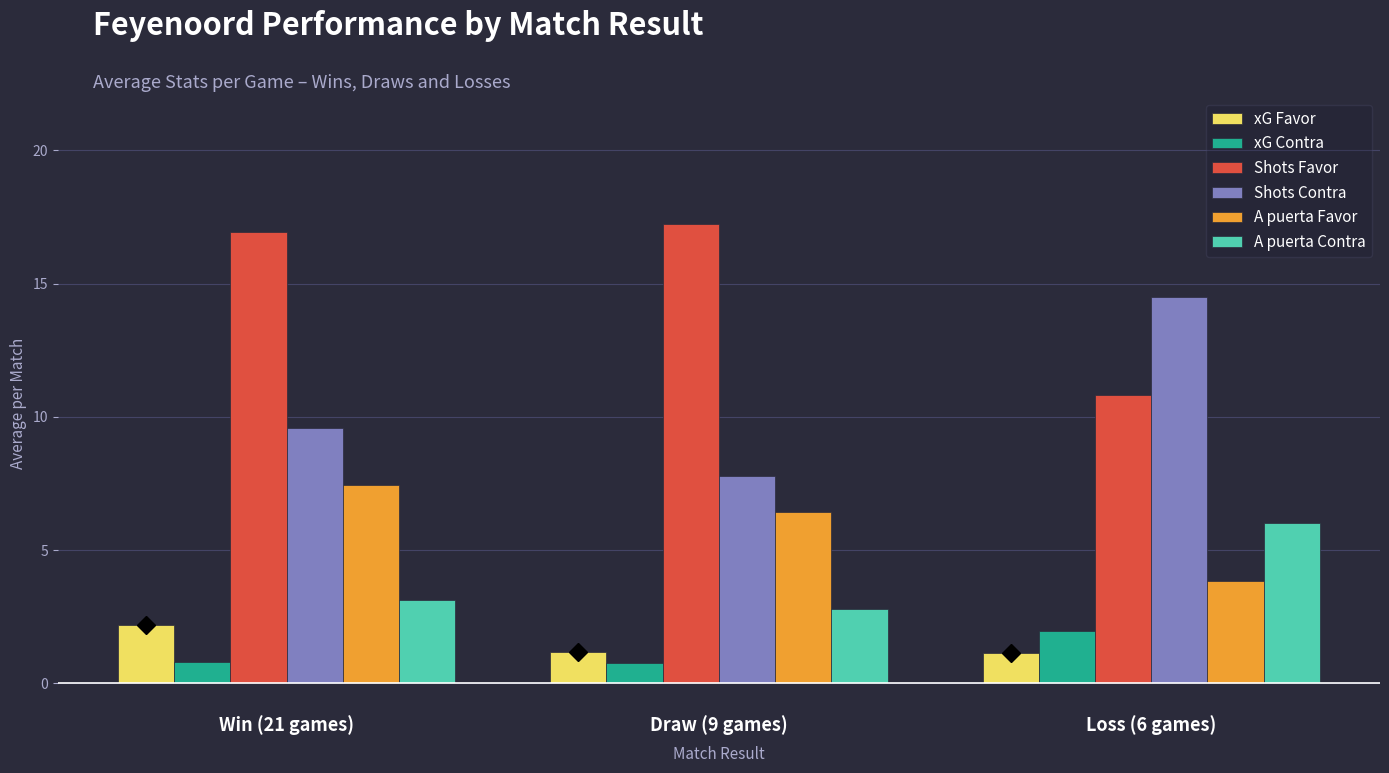

How many groups of bars are there?

3